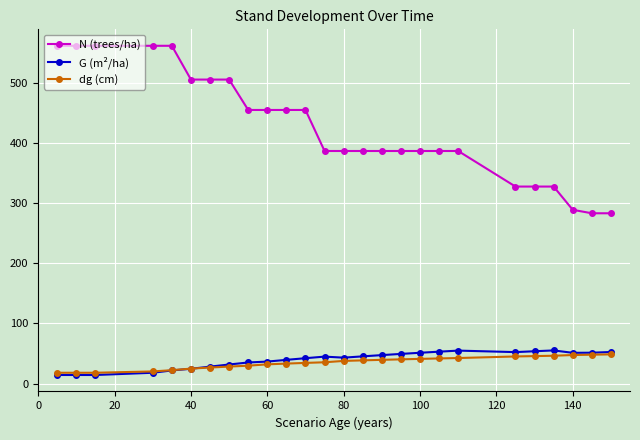

What is the sum of all dg (cm) values?

902.7